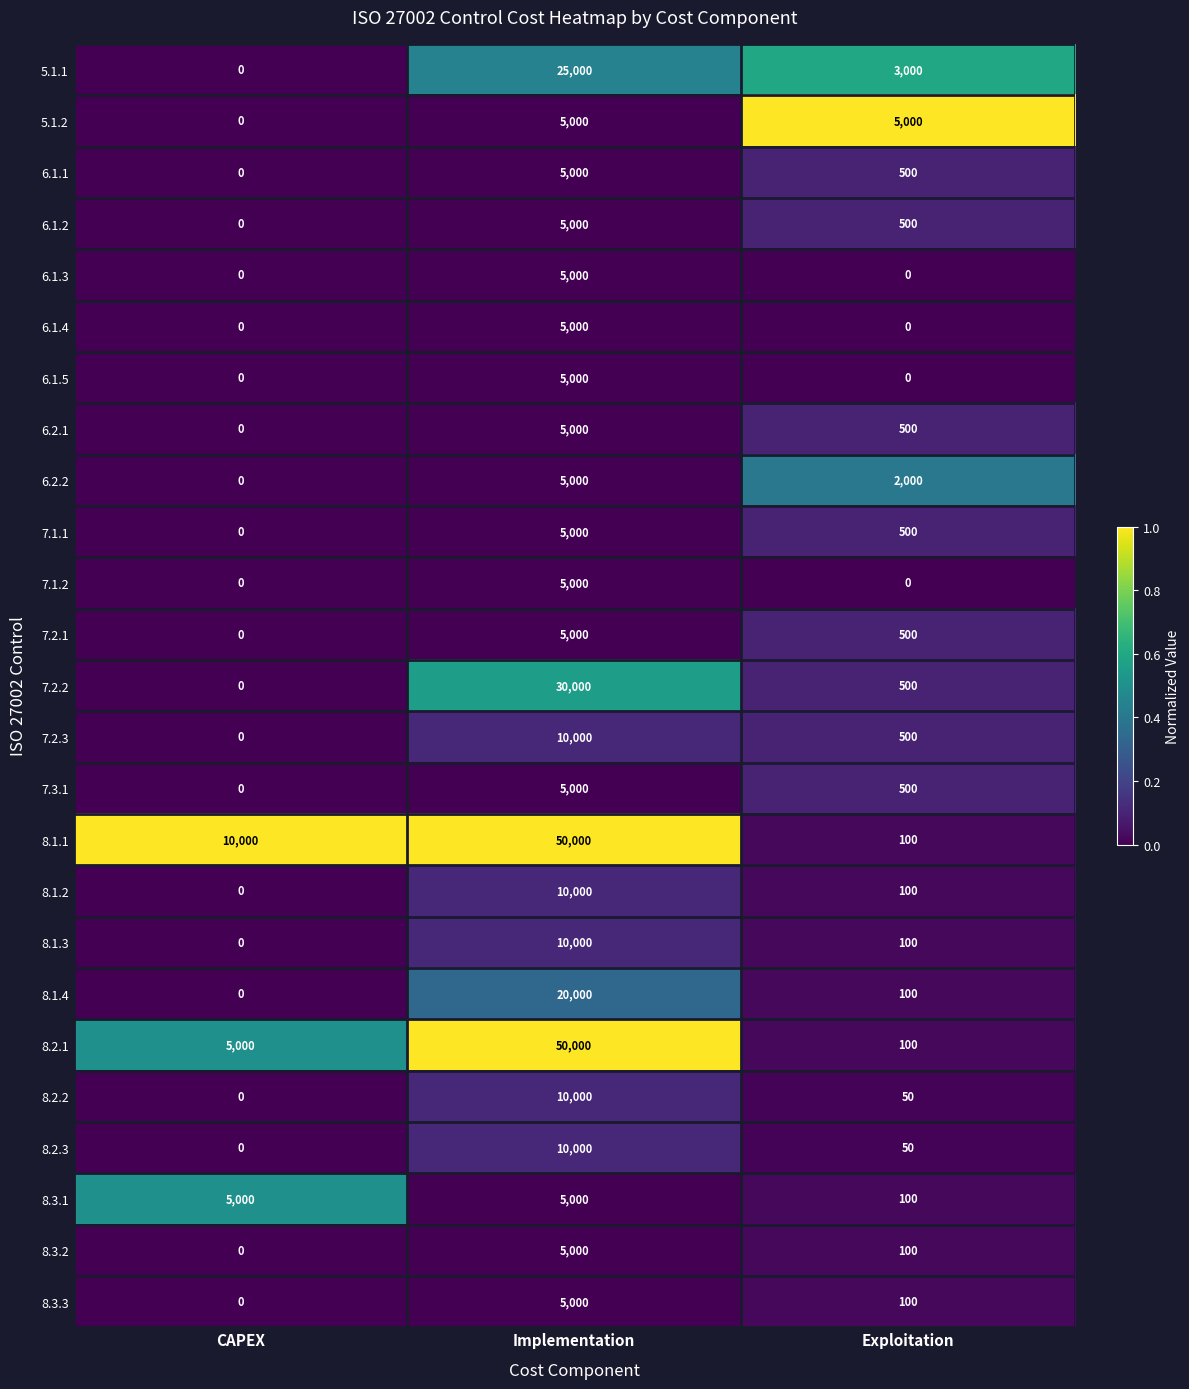

What is the difference between the maximum and minimum values in the 8.2.1 series?

49900